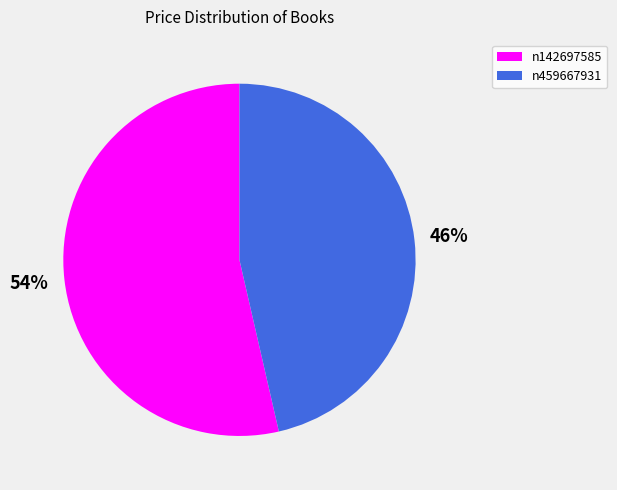

To the nearest percent, what is the average slice percentage?

50%